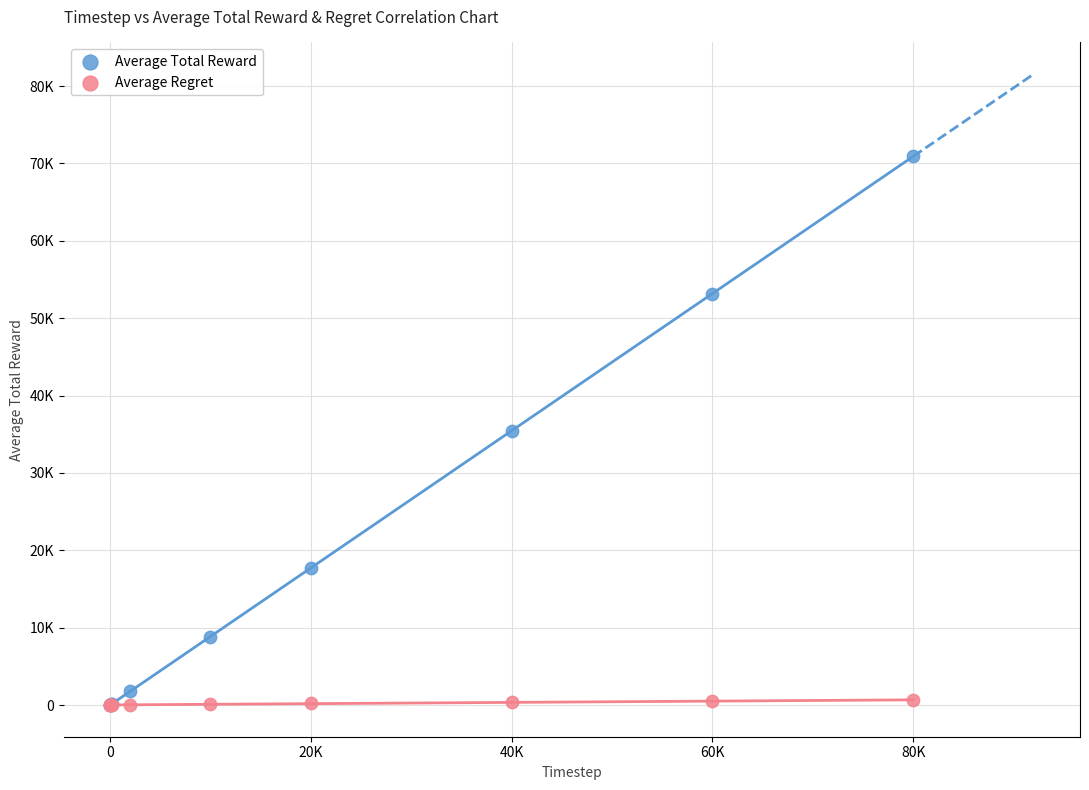

What are all the series names shown in the legend?

Average Total Reward, Average Regret